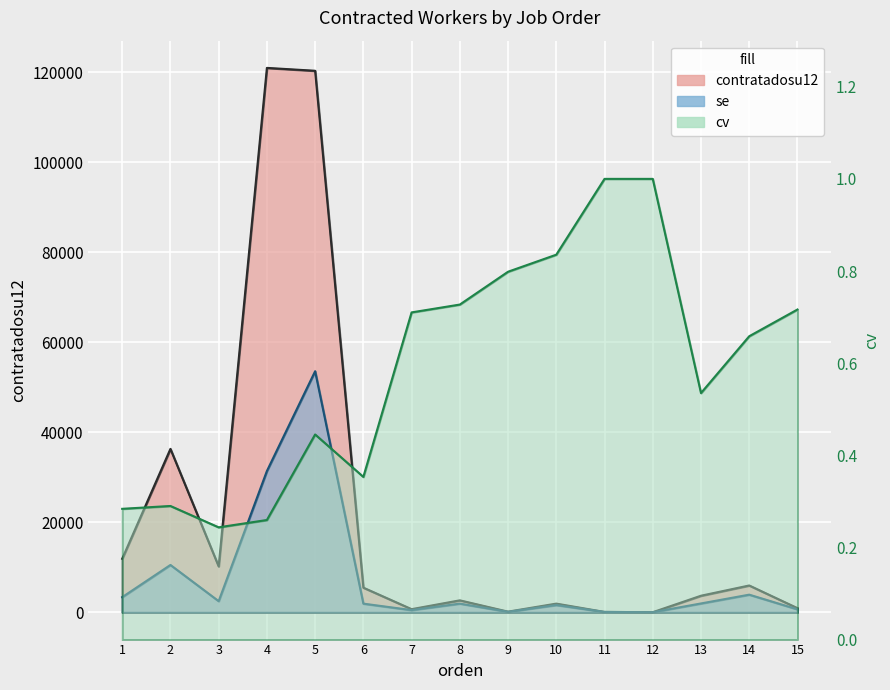

What is the sum of the se values at 4 and 7?

31897.9